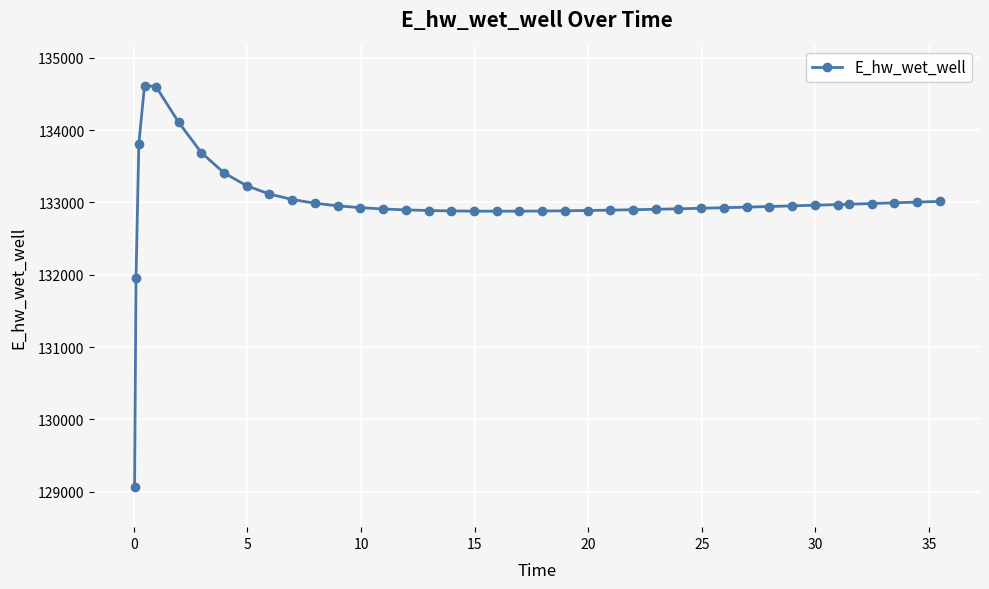

What is the value of the 13th point from the left?

132952.5